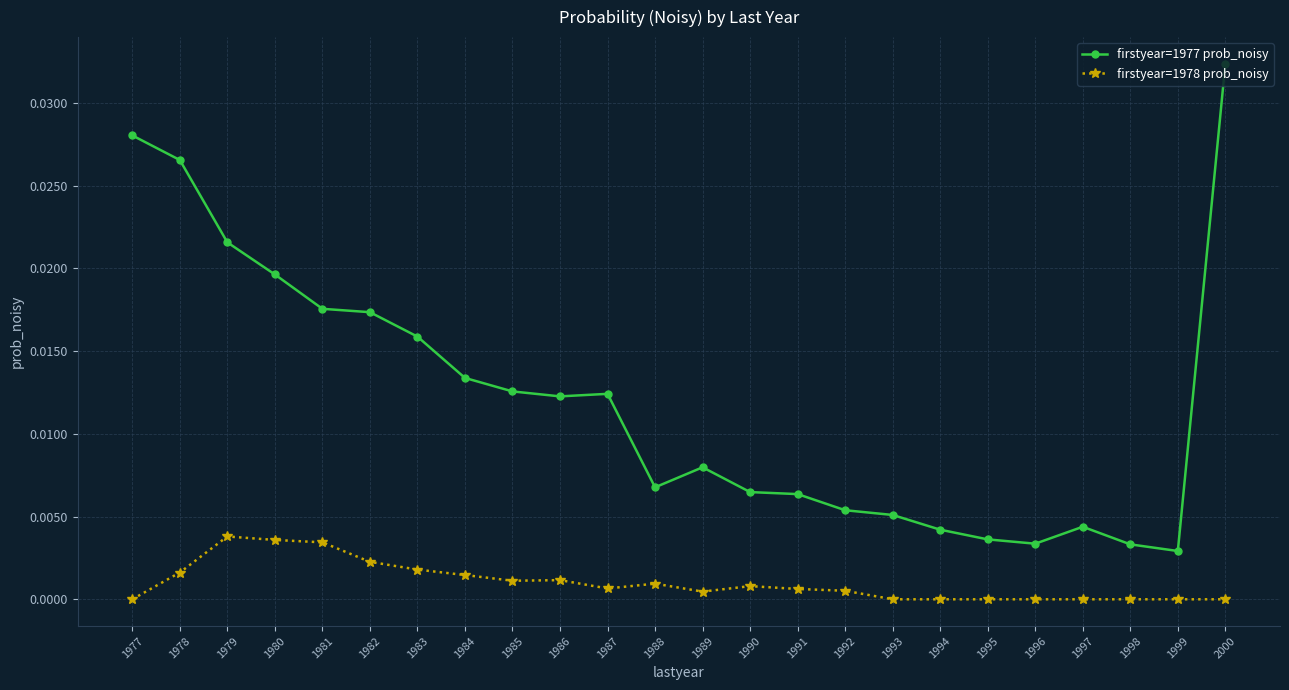

How many data points does each series have?

24